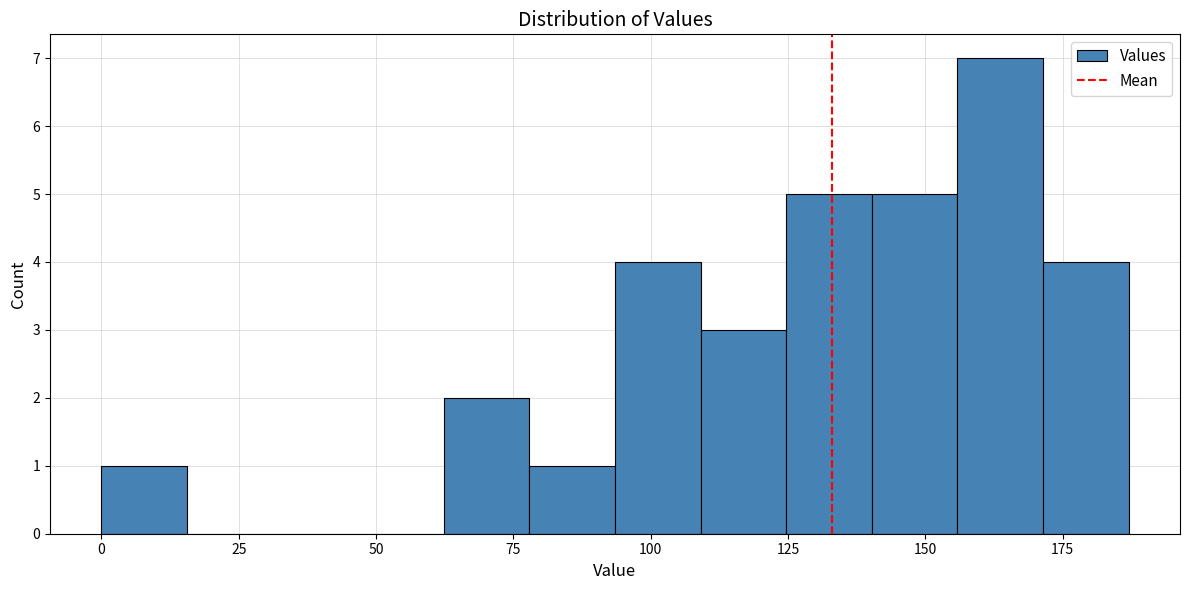

Around what value on the x-axis is the tallest bar? Give the approximate position of its centre, as read against the axis.

165